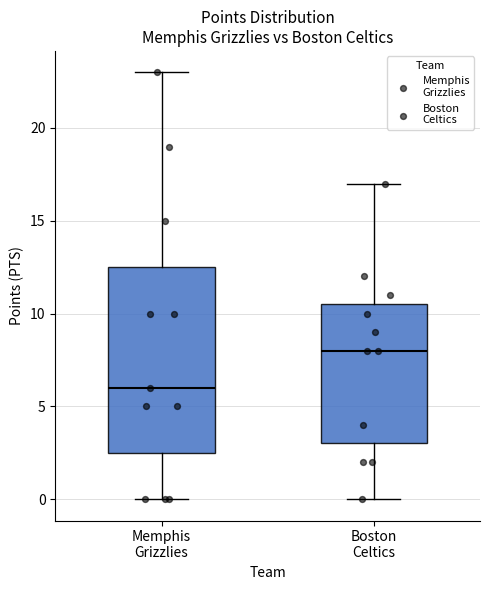

Comparing the boxes themselves (not the whiskers), which one is the tallest?

Memphis Grizzlies